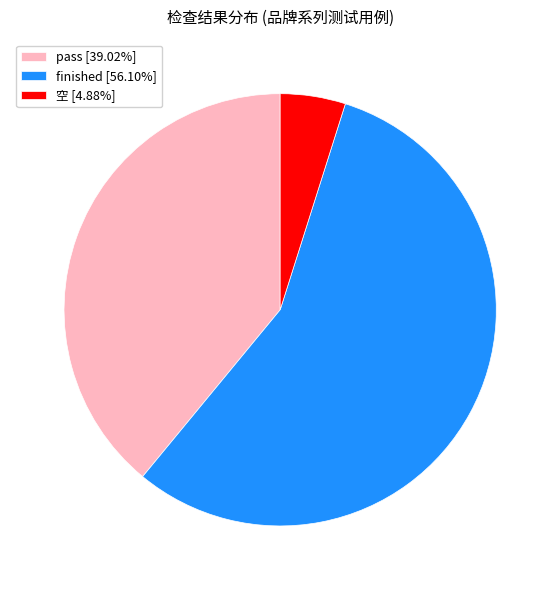

Approximately how many times larger is the value at pass [39.02%] compared to 空 [4.88%]?

8.0